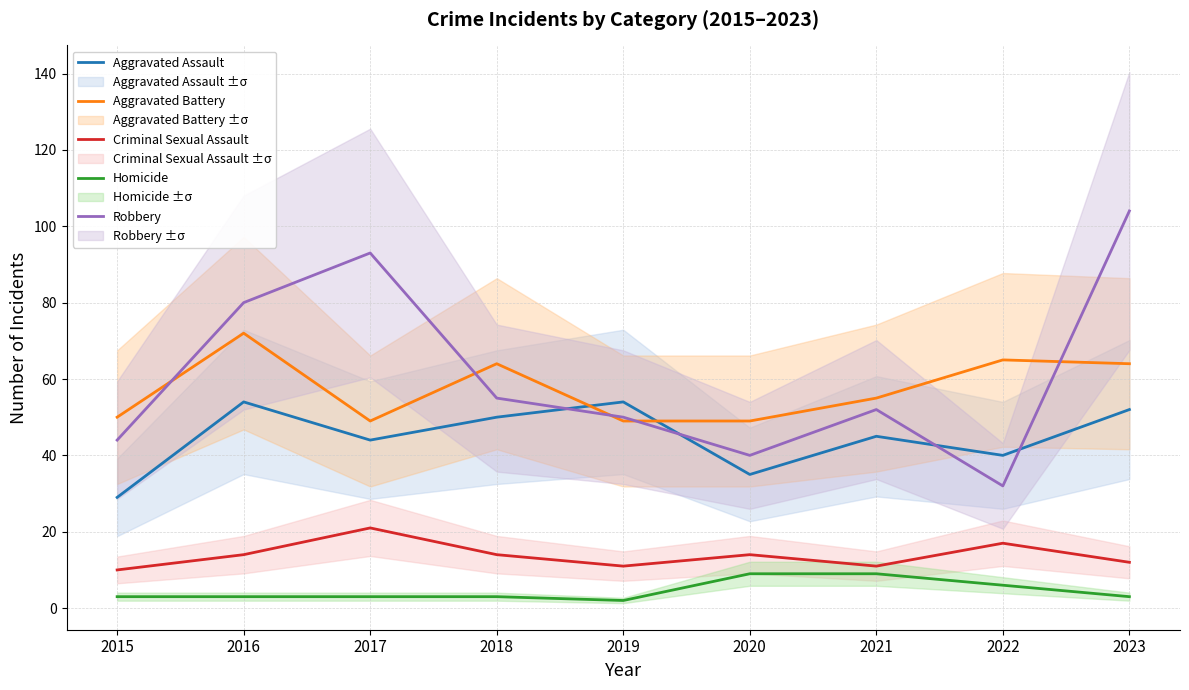

Where is the first local minimum for Criminal Sexual Assault?

2019